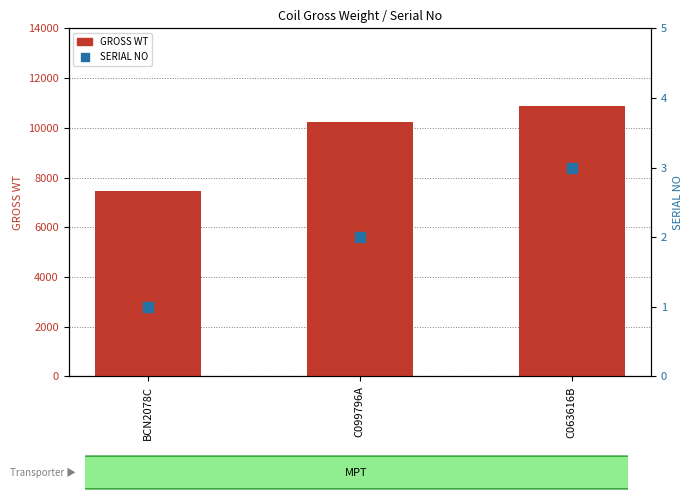

Which series has the widest spread of Y values?

GROSS WT